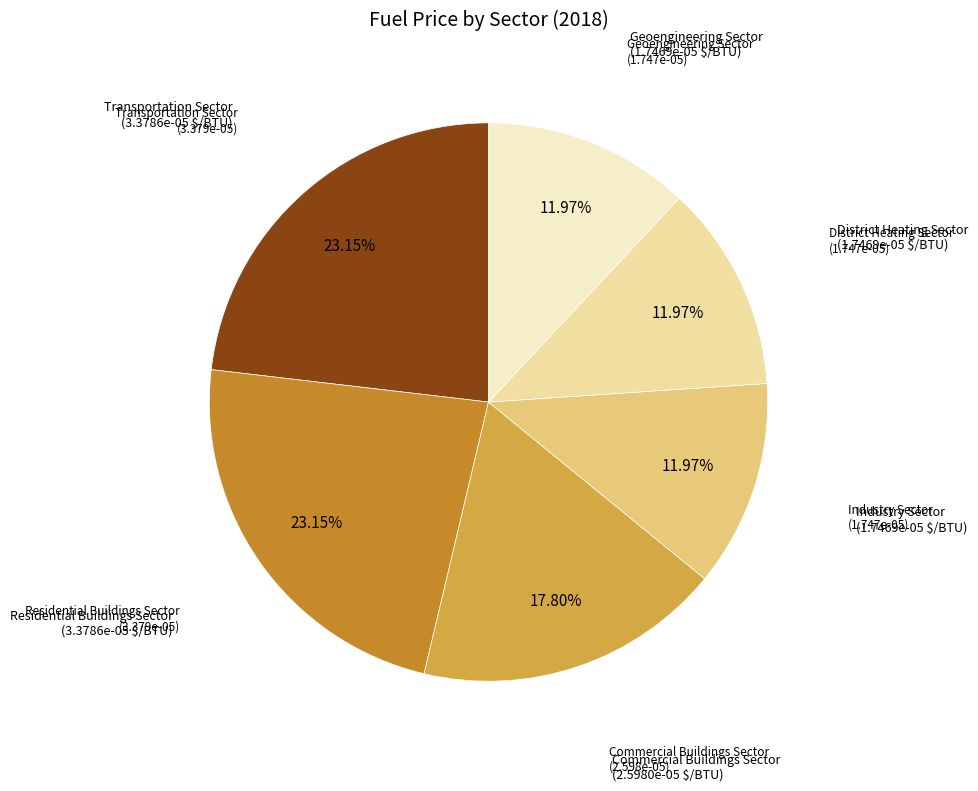

Count the number of slices in the pie.

6